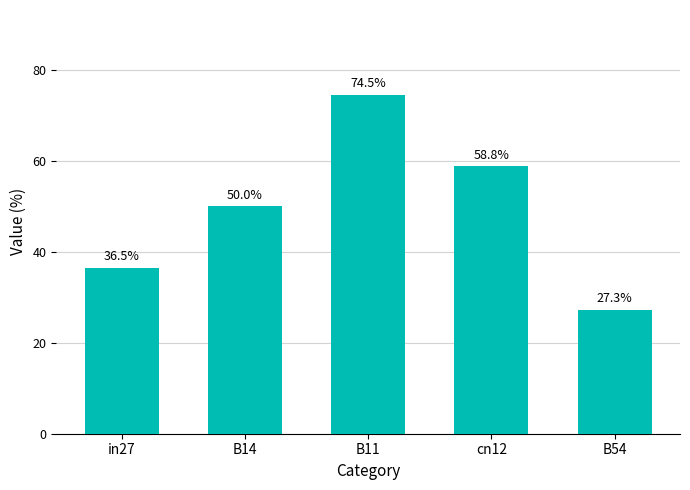

Are the bars horizontal?

No